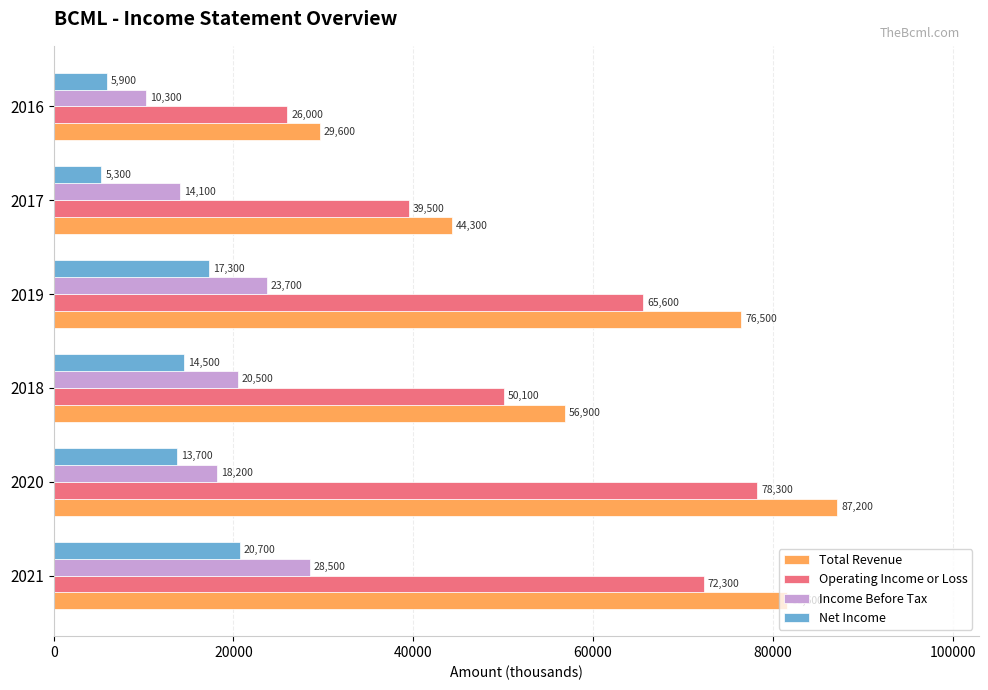

At how many categories does at least one series exceed 84684?

1